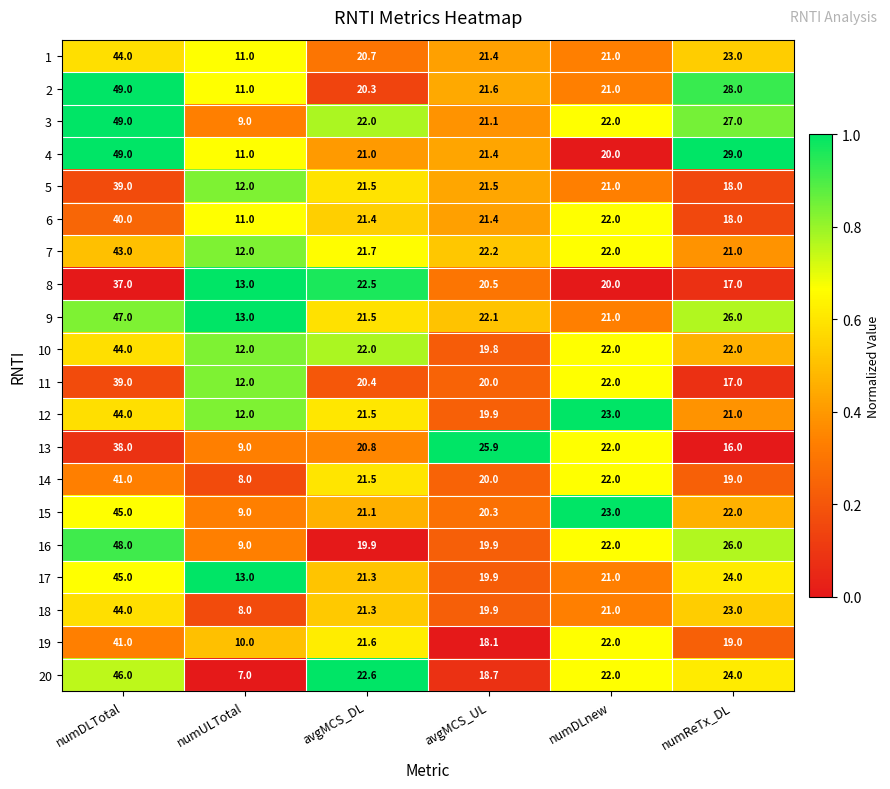

Is the value of 16 at numReTx_DL greater than the value of 13 at avgMCS_UL?

Yes